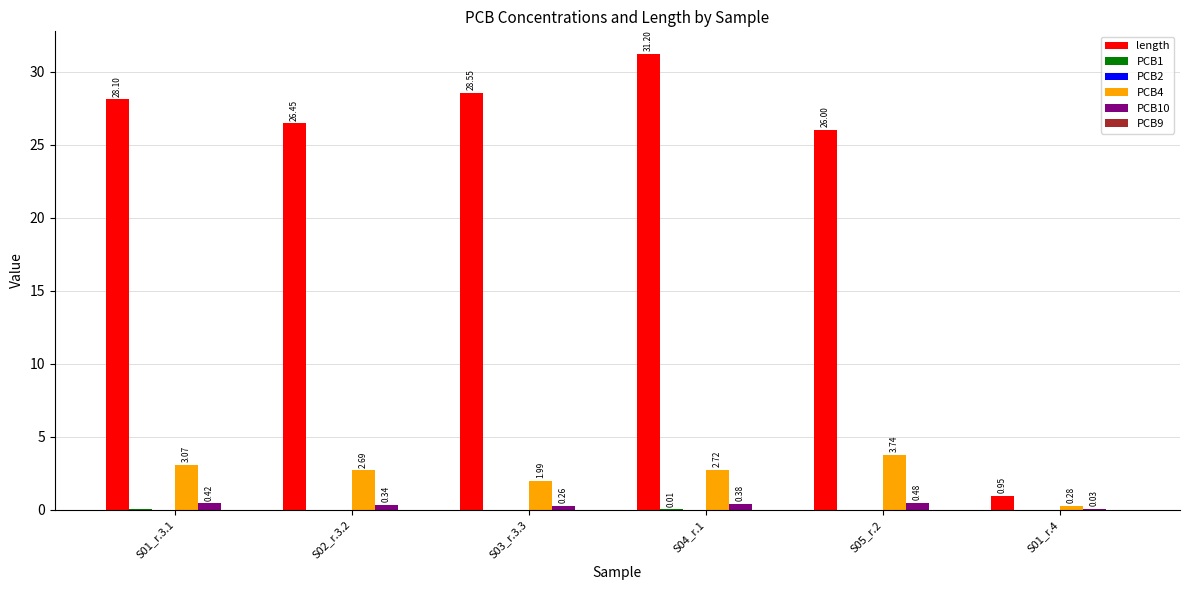

What is the total value across all series at S04_r.1?

34.3